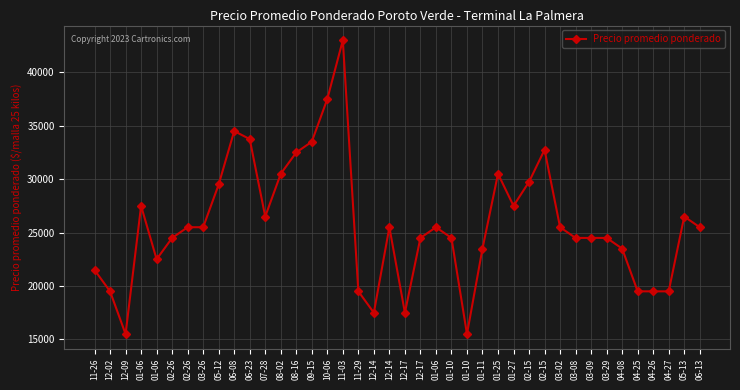

How many data points are less than 25500?

19